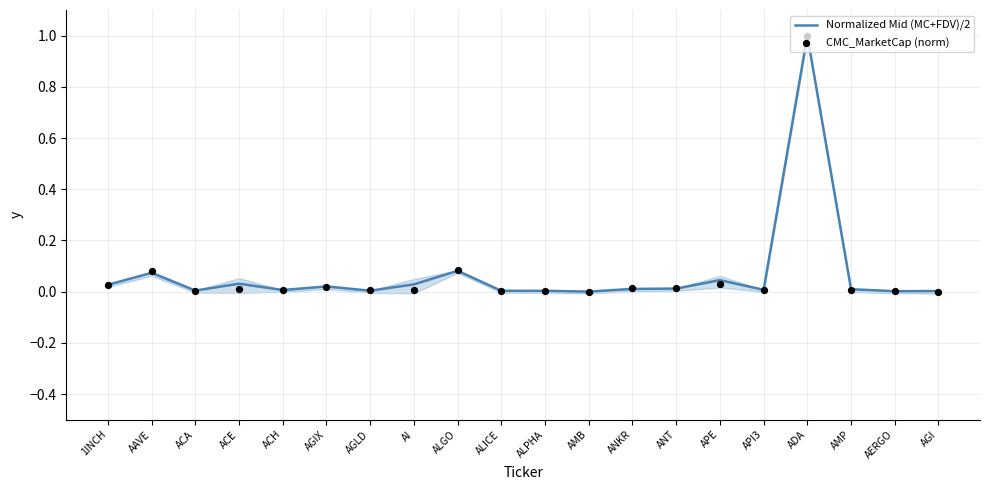

What are all the series names shown in the legend?

Normalized Mid (MC+FDV)/2, CMC_MarketCap (norm)